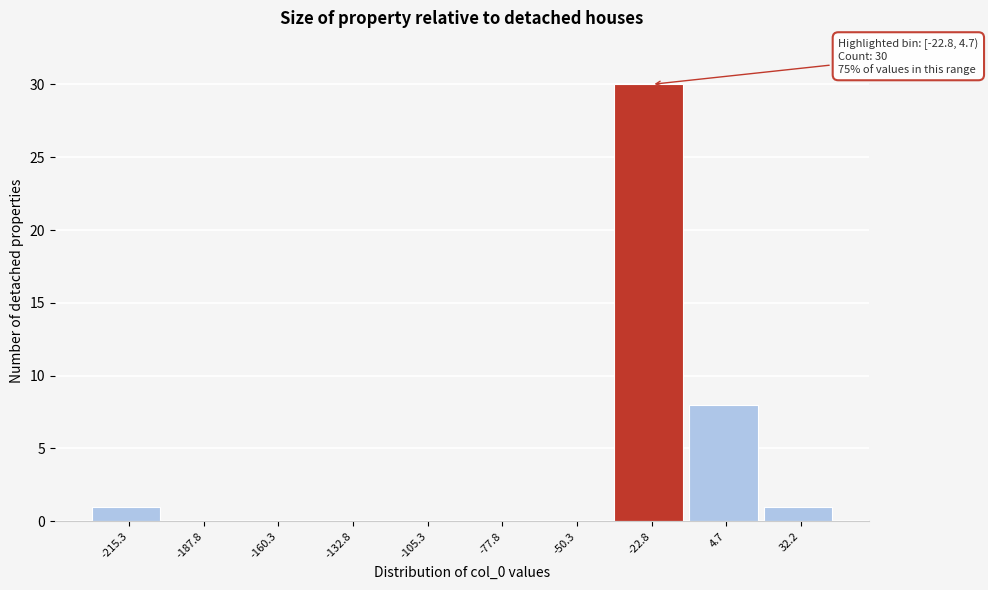

Reading right to left, list all the values displayed in this chart.

32.2=1	4.7=8	-22.8=30	-50.3=0	-77.8=0	-105.3=0	-132.8=0	-160.3=0	-187.8=0	-215.3=1